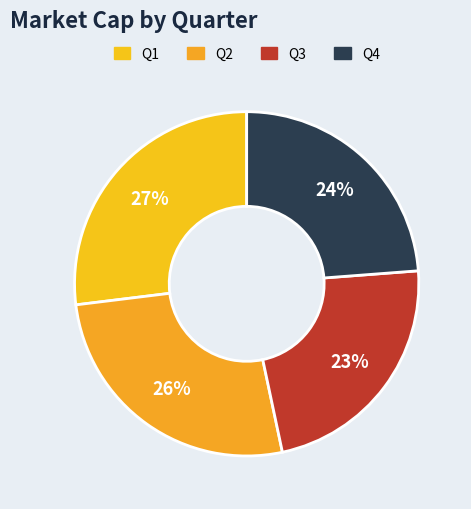

To the nearest percent, what is the difference between the largest and smallest slice percentages?

4%